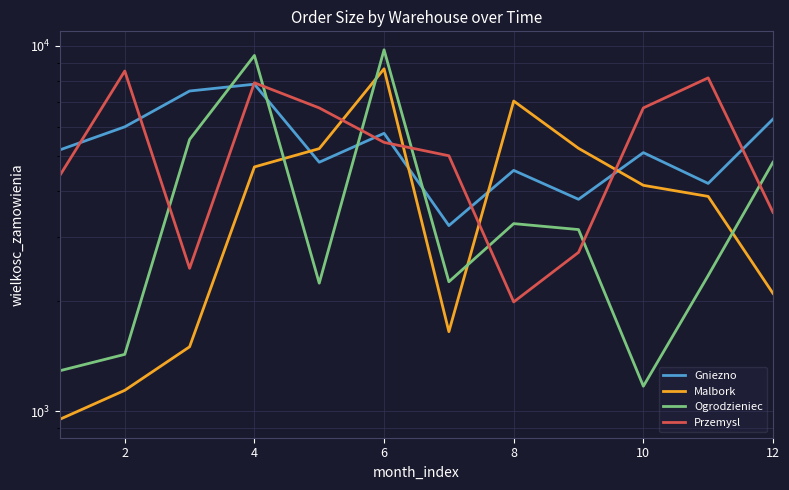

How many lines are shown in the chart?

4